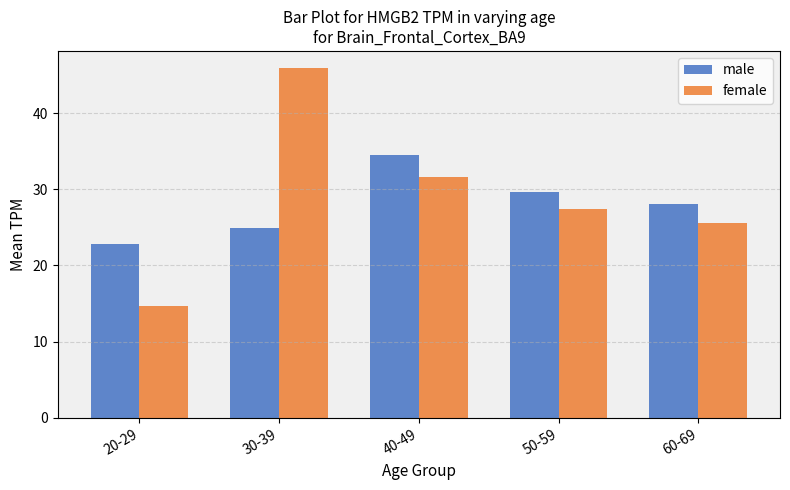

What position from the left is 30-39?

2